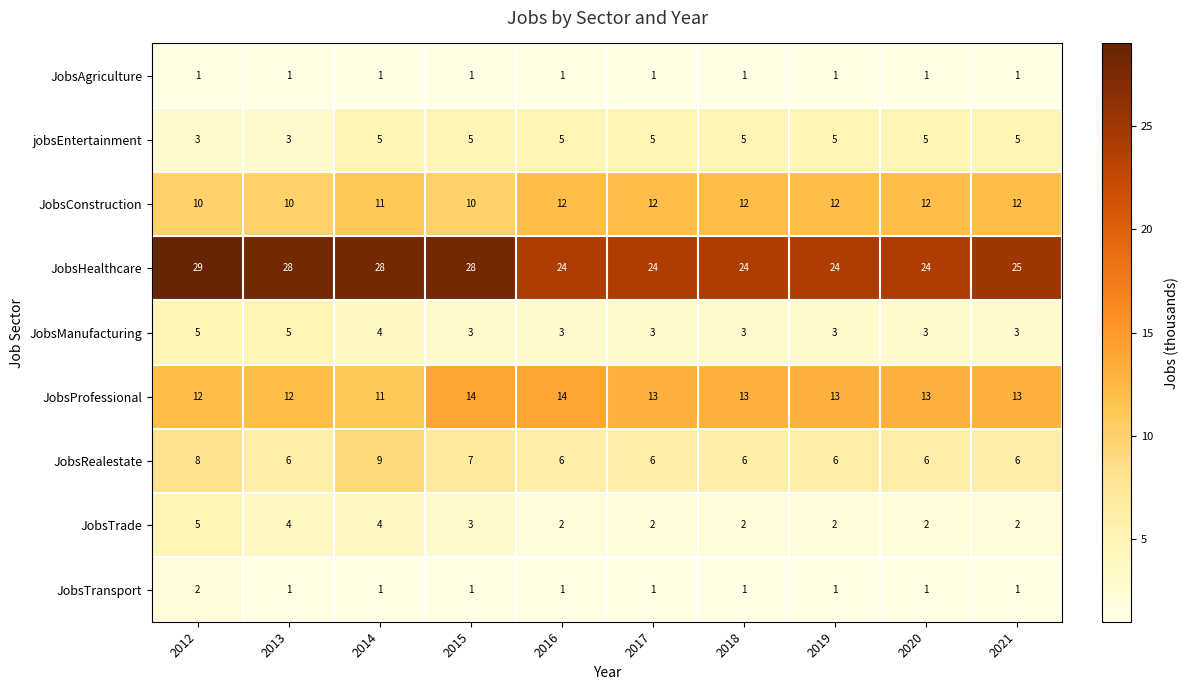

Which series has the largest range (max minus min)?

JobsHealthcare